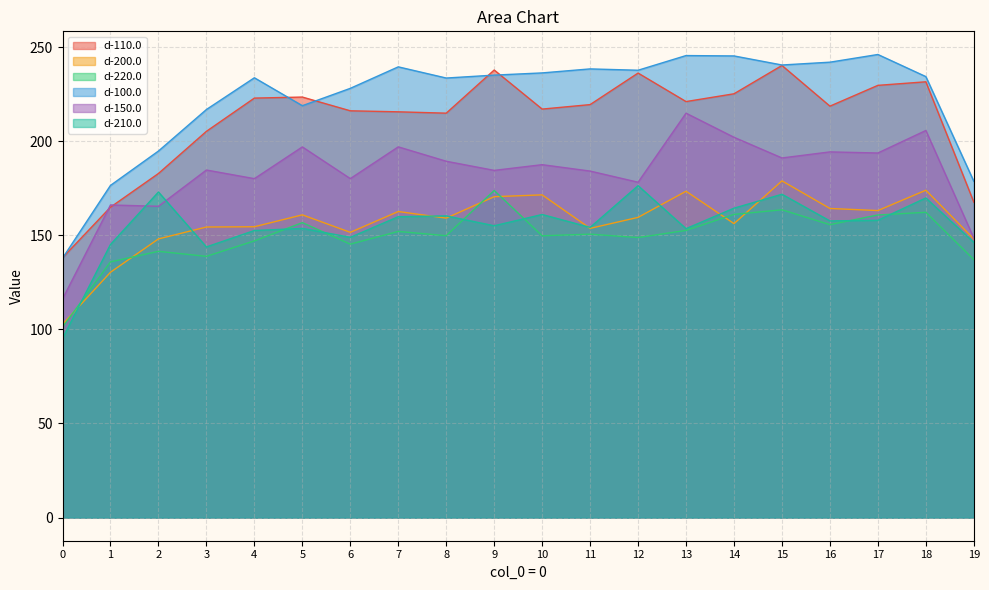

What is the maximum value for d-210.0?

176.3